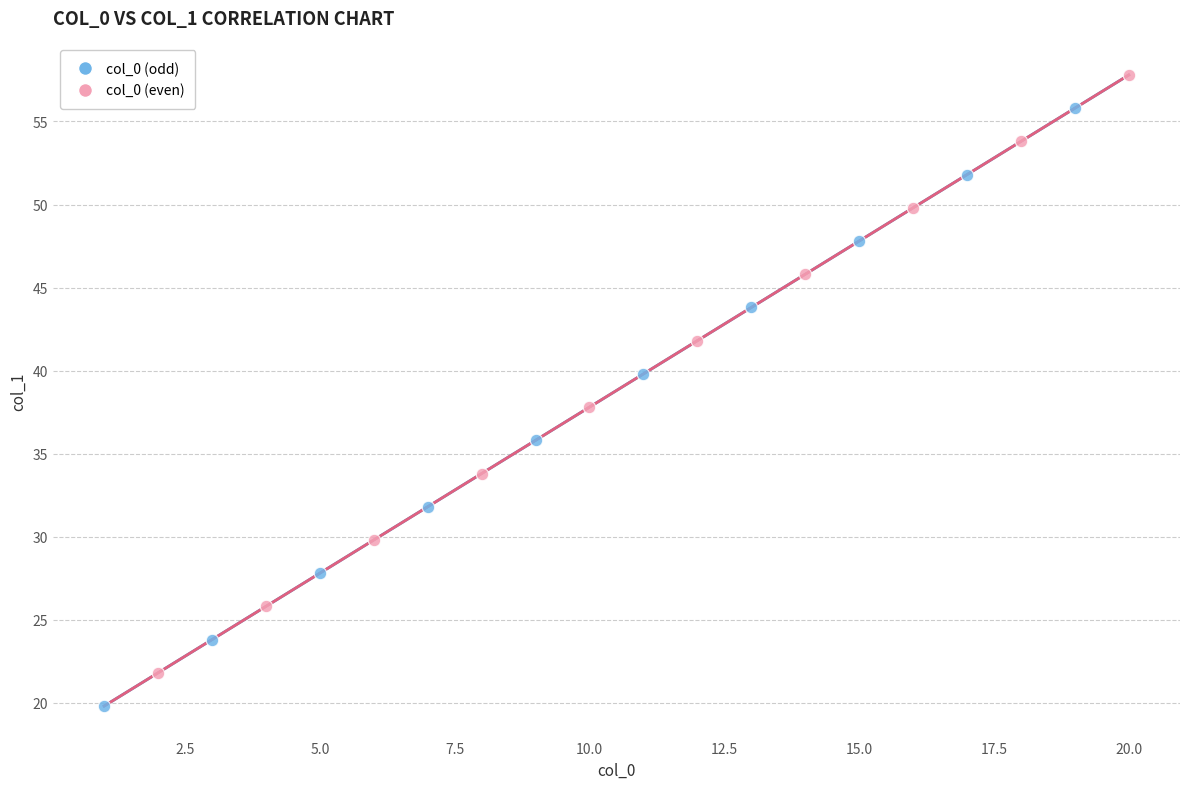

Which series reaches the maximum Y coordinate?

col_0 (even)